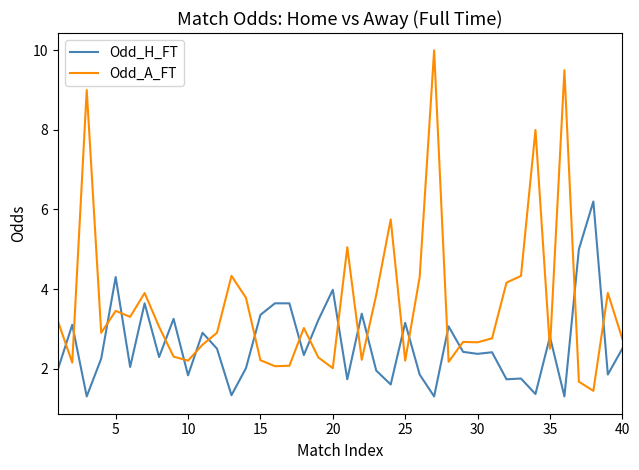

What is the highest value of the Odd_H_FT series?

6.2